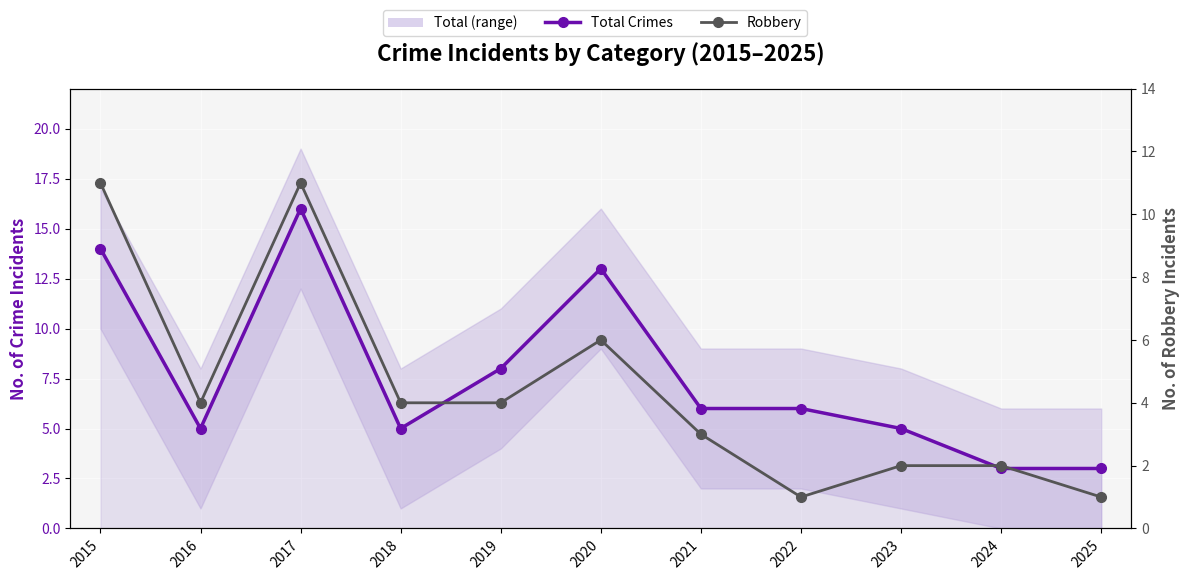

True or false: Robbery and Total Crimes cross at least once.

False